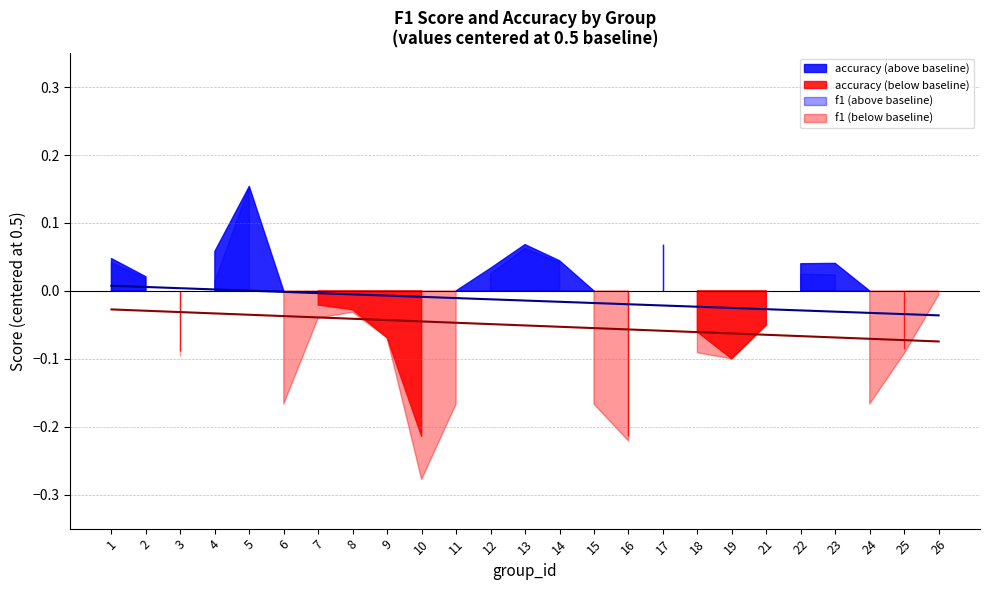

True or false: accuracy trend and f1 trend cross at least once.

False